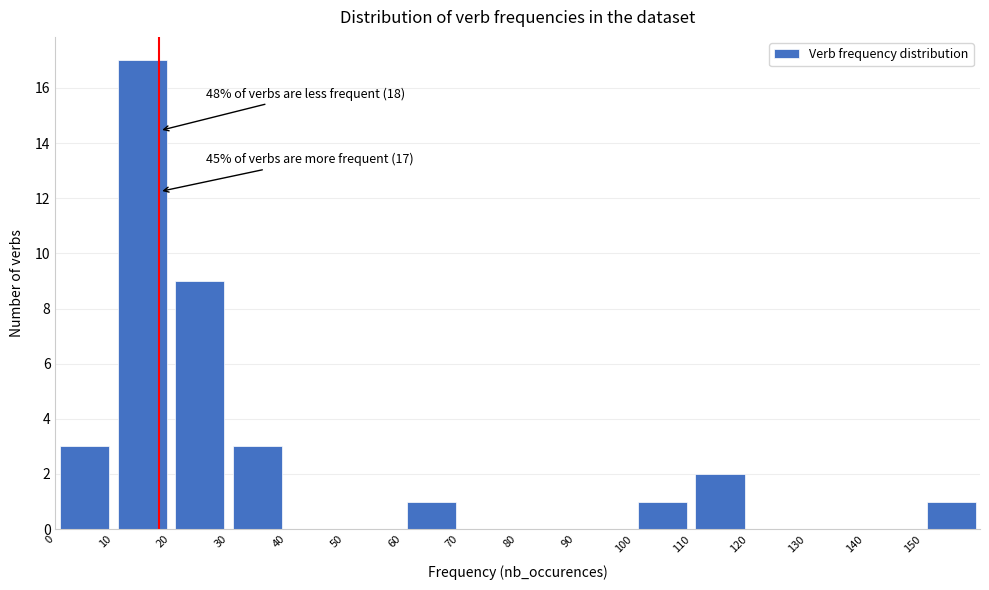

Which range on the x-axis has the tallest bar?

10 to 20